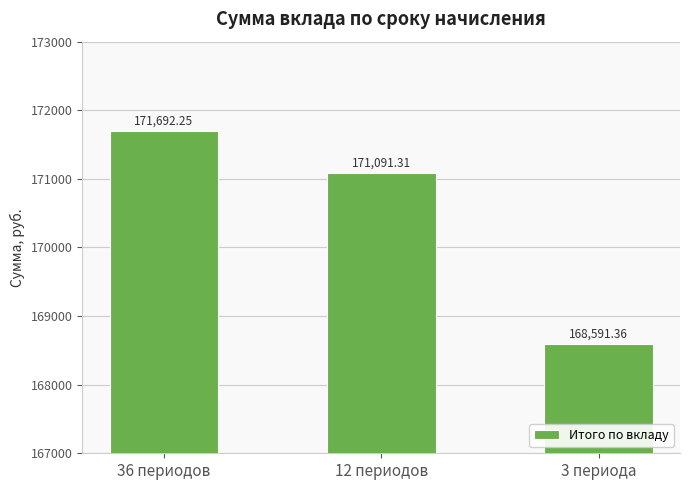

Rank the categories by value from highest to lowest.

36 периодов, 12 периодов, 3 периода